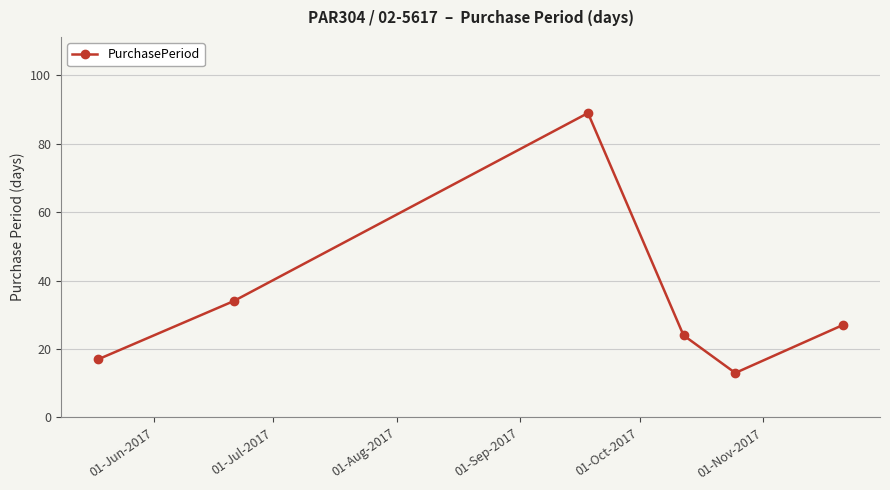

What is the sum of all values?

204